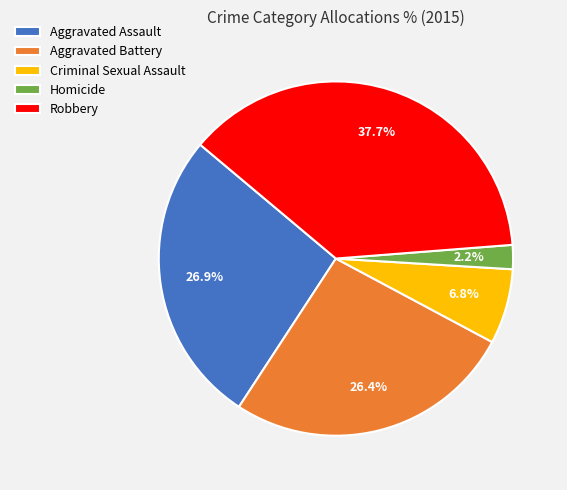

To the nearest percent, what portion does Robbery represent?

38%